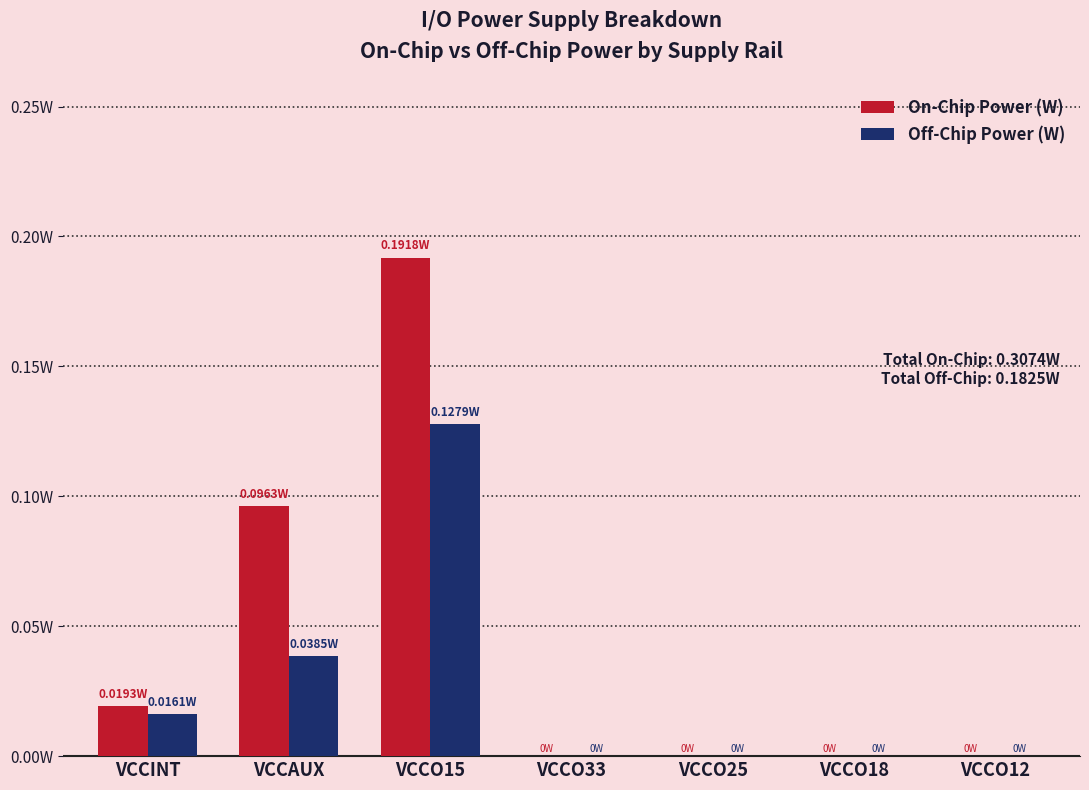

Count the Off-Chip Power (W) values in the range 0 to 1.

7